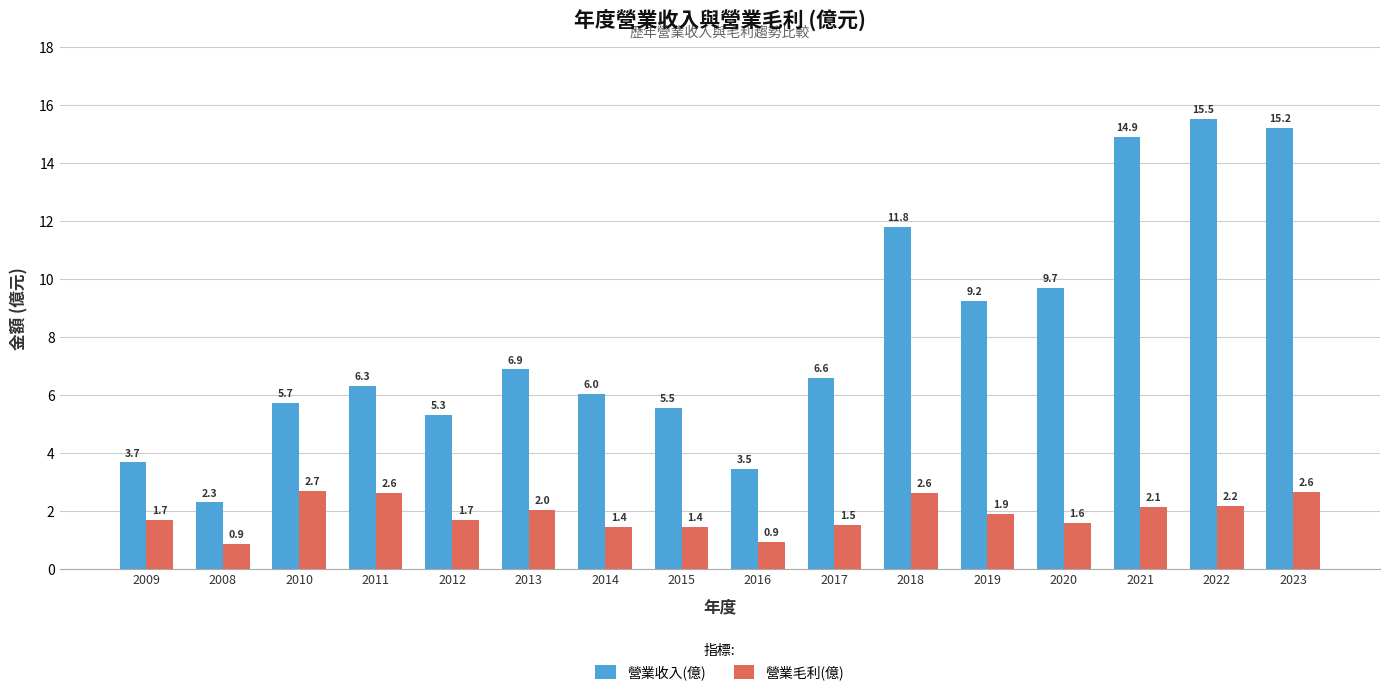

Which series has the largest total across all categories?

營業收入(億)